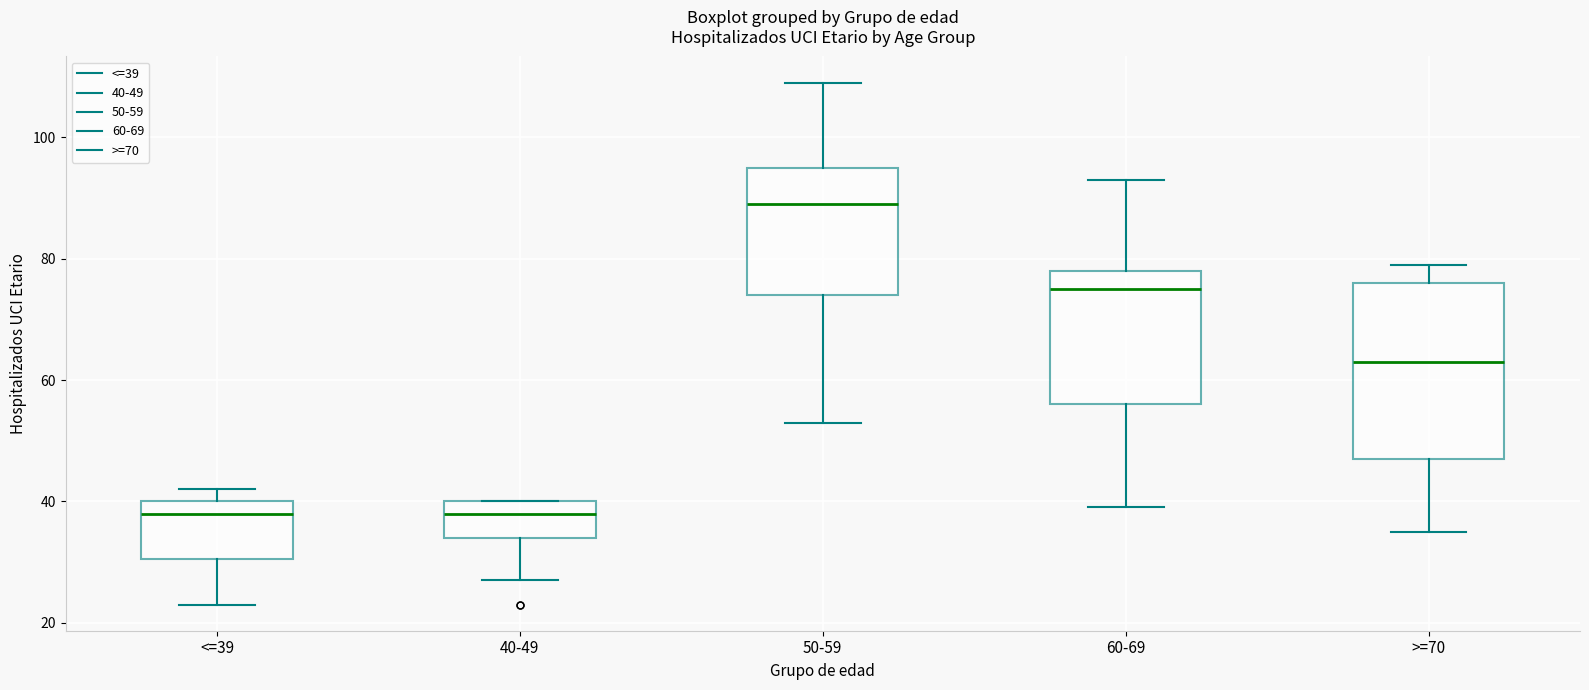

Reading left to right, read every box against the y-axis: the position of its median line, the range the box covers, and the ends of its whiskers. The values are not printed on the chart, so give them approximately, as read against the axis.

<=39: median 38, box 30 to 40, whiskers 24 to 42
40-49: median 38, box 34 to 40, whiskers 28 to 40
50-59: median 90, box 74 to 96, whiskers 54 to 110
60-69: median 76, box 56 to 78, whiskers 40 to 94
>=70: median 64, box 48 to 76, whiskers 36 to 80